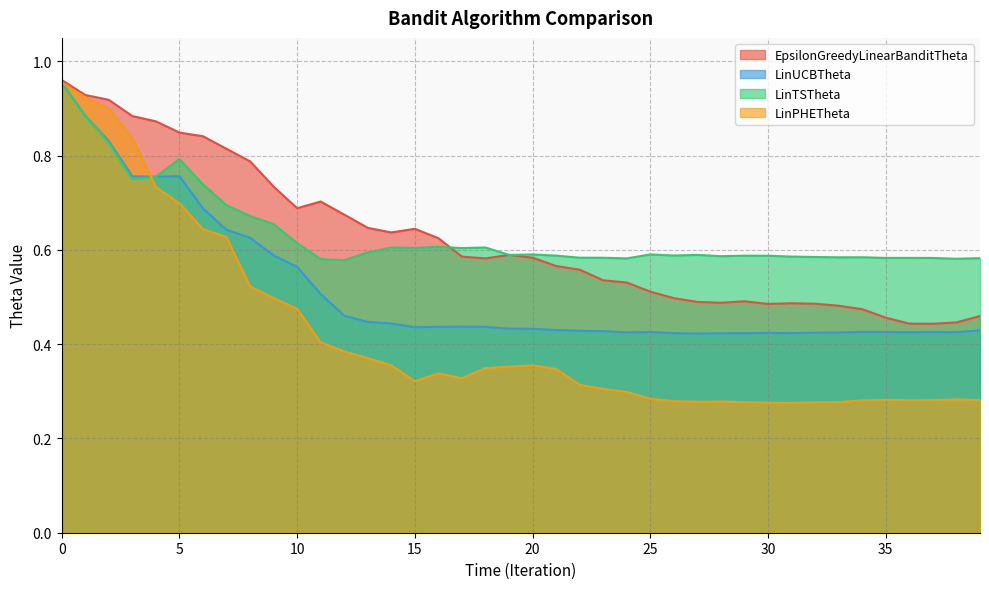

What are all the series names shown in the legend?

EpsilonGreedyLinearBanditTheta, LinUCBTheta, LinTSTheta, LinPHETheta